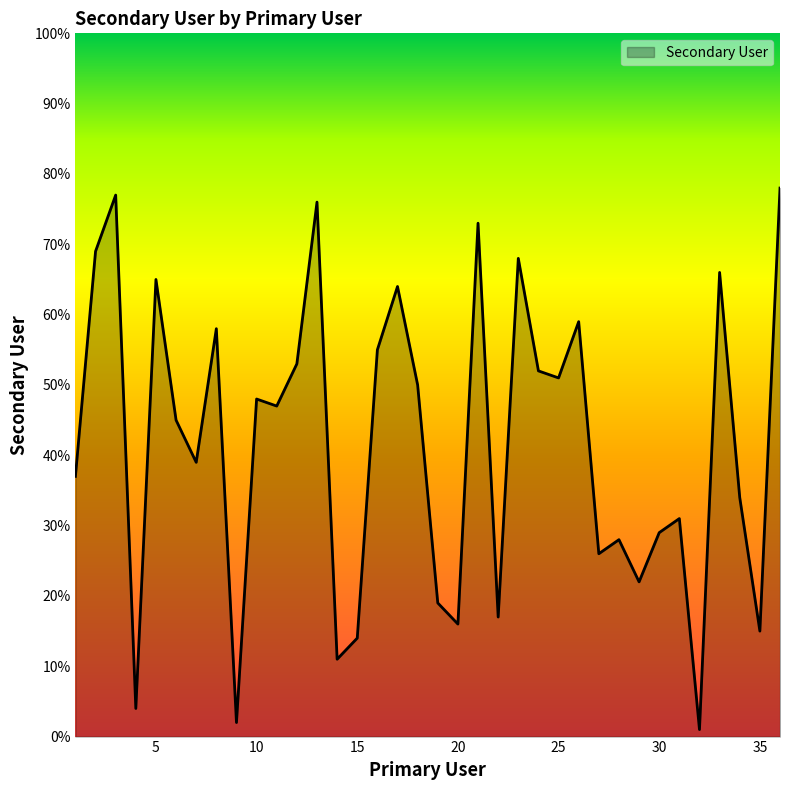

Does the chart have visible grid lines?

No